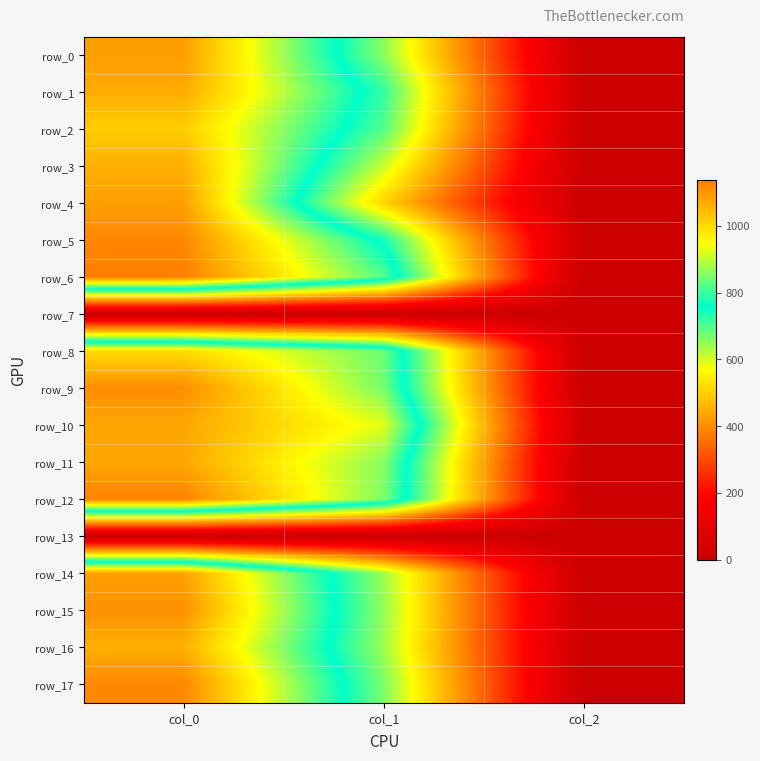

What is the total value across all series at col_1?

11657.2